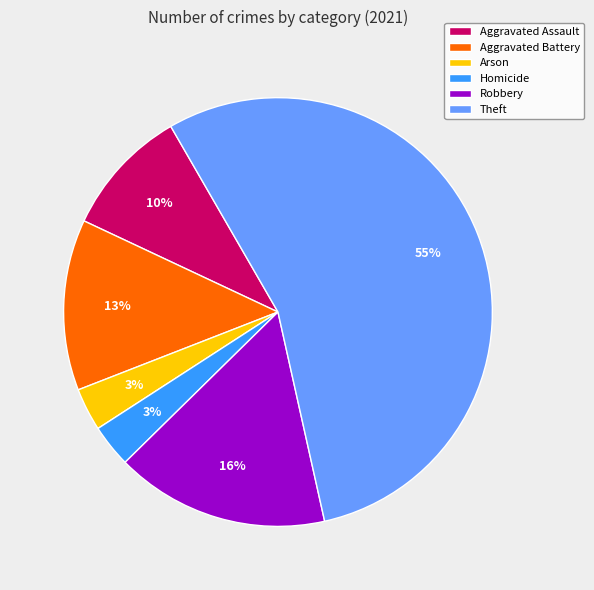

To the nearest percent, what percentage of the pie is Robbery?

16%